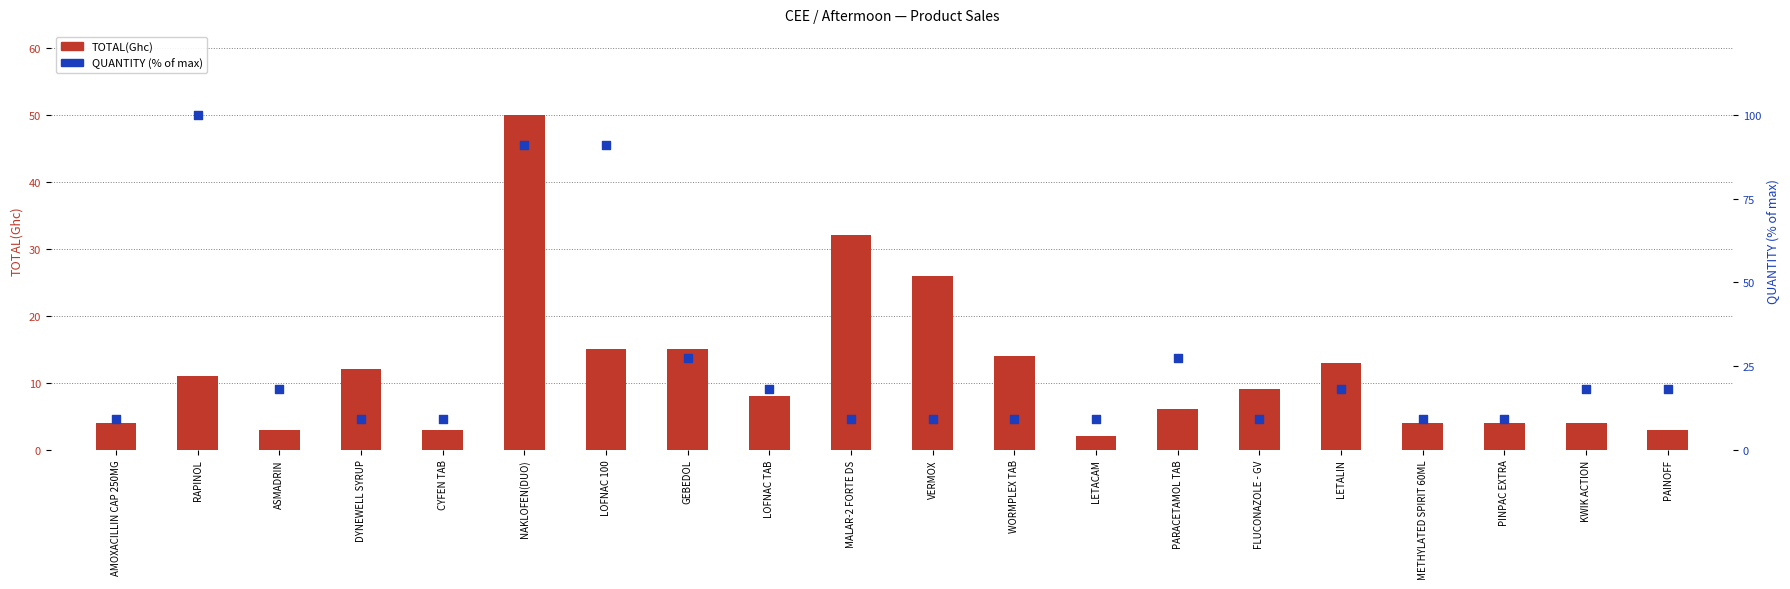

What are all the series names shown in the legend?

TOTAL(Ghc), QUANTITY (% of max)